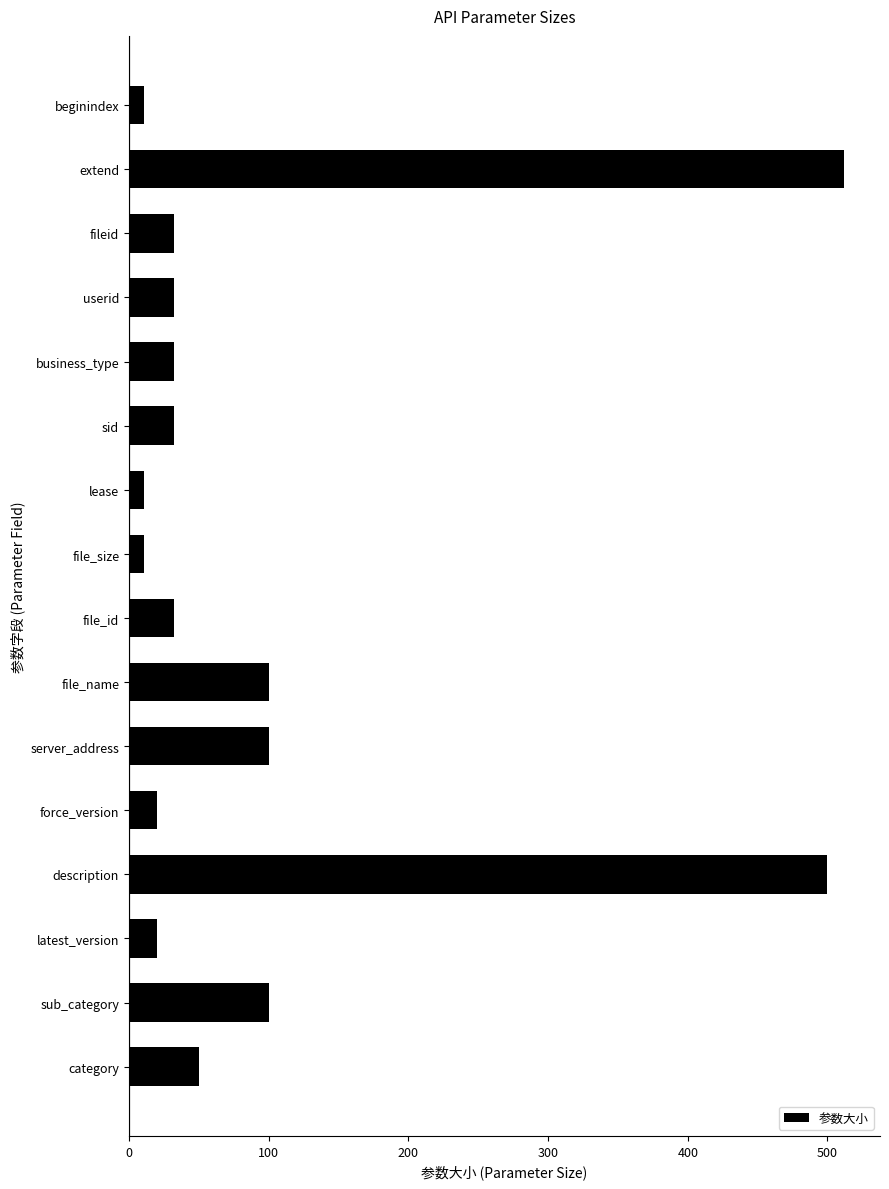

The value at beginindex is 11. True or false?

True